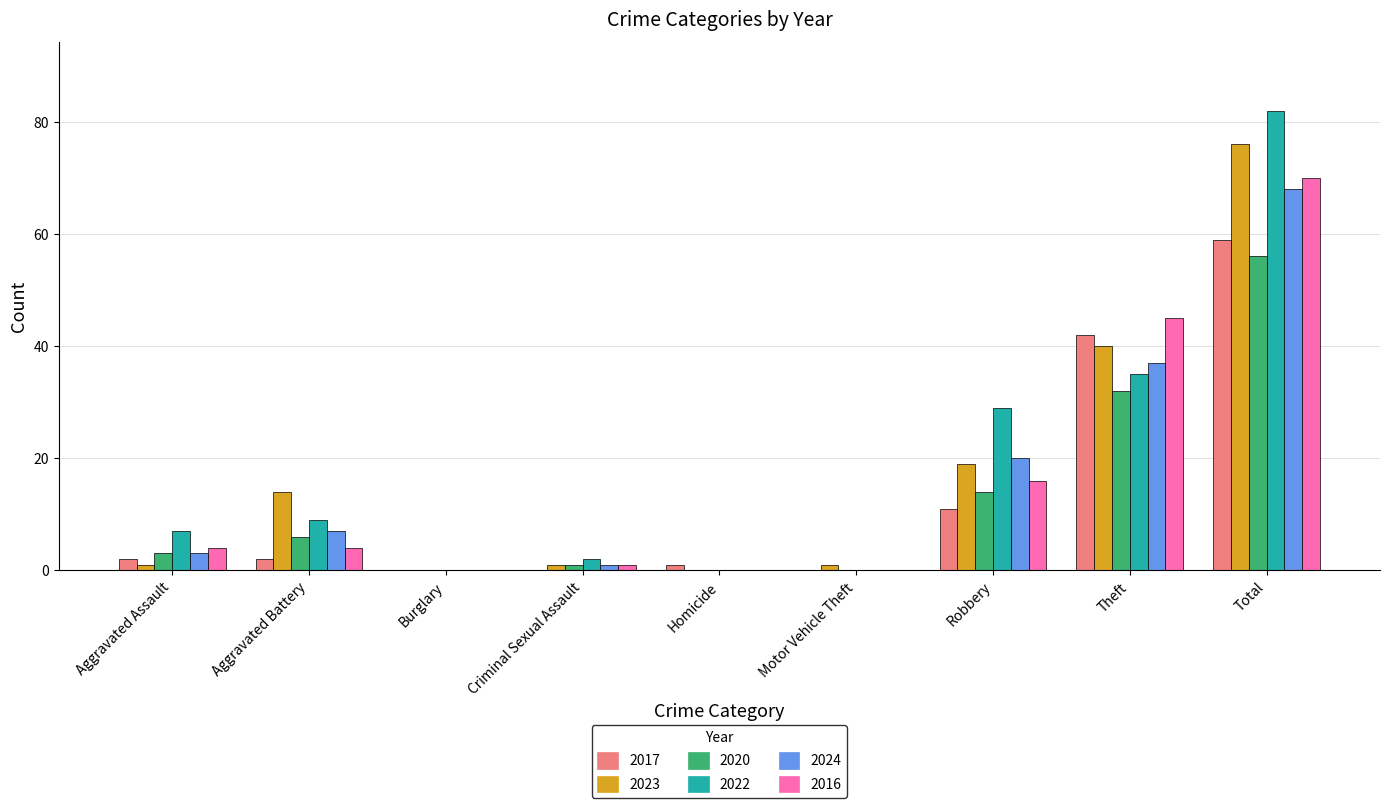

What is the sum of all 2024 values?

136